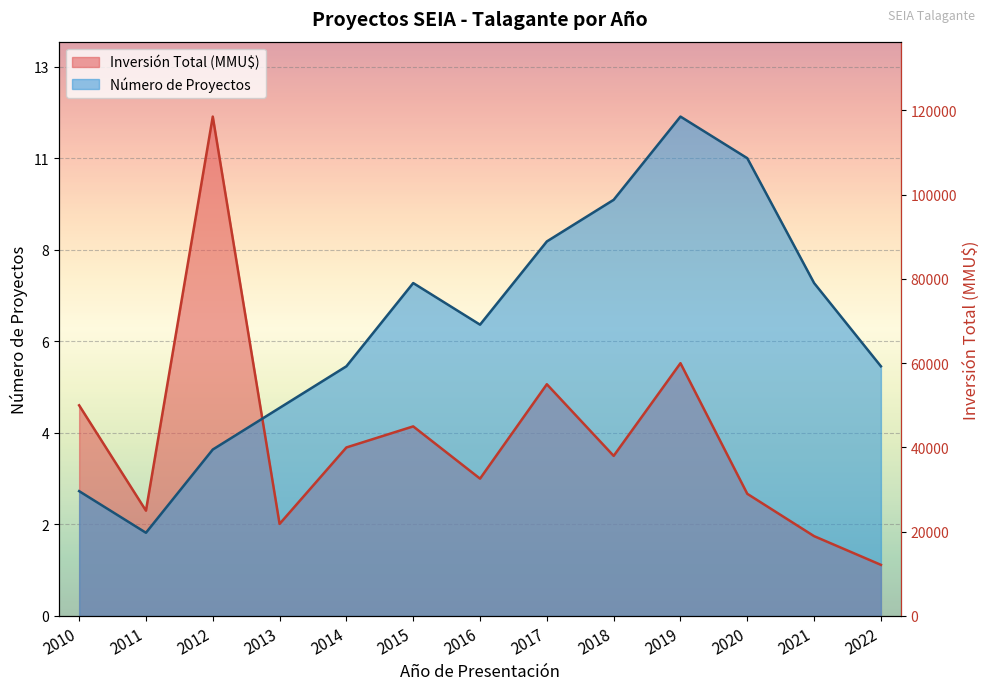

At which label is Número de Proyectos closest to 7?

2016